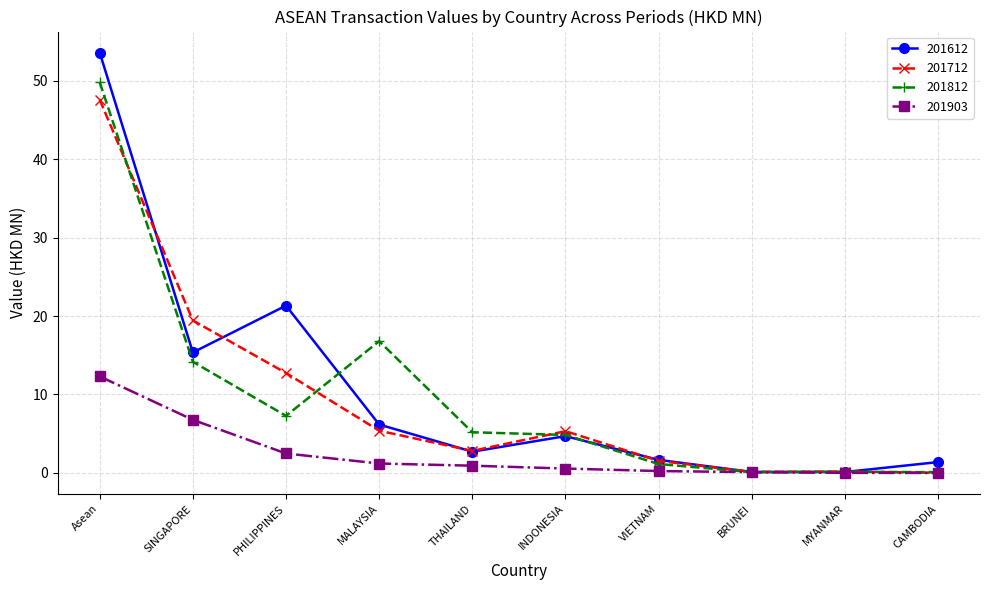

True or false: 201812 has more than 2 points higher than both neighbors.

False